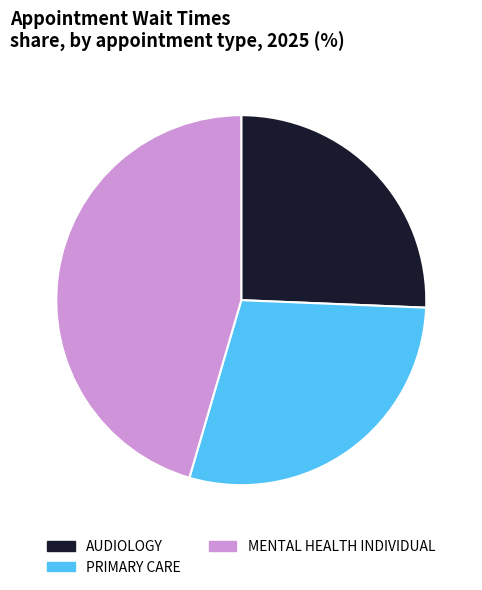

Does MENTAL HEALTH INDIVIDUAL account for over 50% of the chart?

No